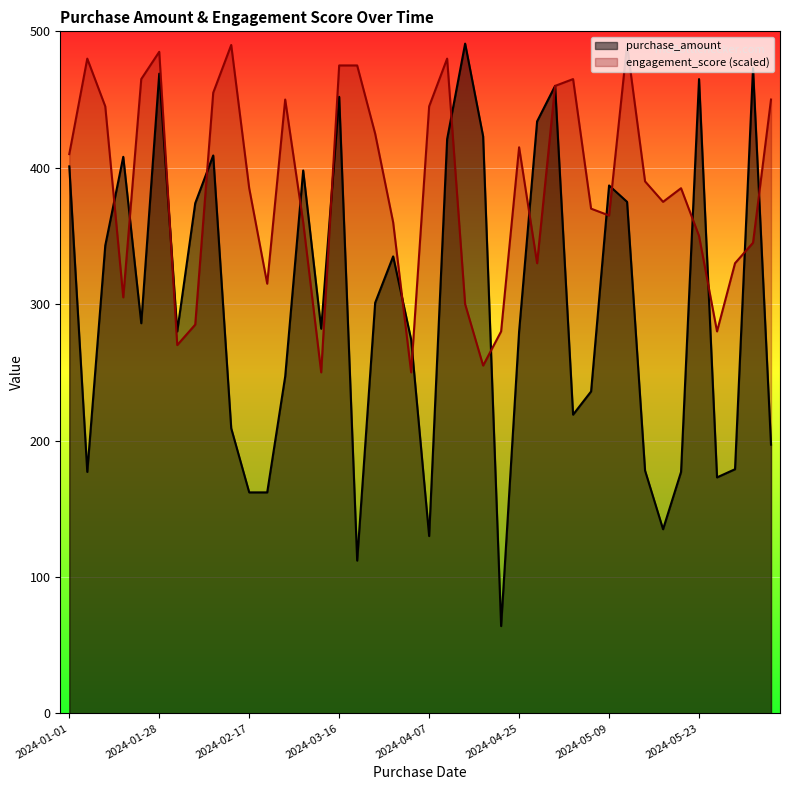

List the labels in order of purchase_amount value, smallest first.

2024-04-16, 2024-03-18, 2024-04-07, 2024-05-18, 2024-02-17, 2024-02-29, 2024-05-24, 2024-01-05, 2024-05-19, 2024-05-14, 2024-05-26, 2024-05-28, 2024-02-15, 2024-05-06, 2024-05-08, 2024-03-01, 2024-04-06, 2024-01-30, 2024-04-25, 2024-03-14, 2024-01-20, 2024-03-24, 2024-03-28, 2024-01-10, 2024-02-02, 2024-05-12, 2024-05-09, 2024-03-11, 2024-01-01, 2024-01-19, 2024-02-12, 2024-04-08, 2024-04-14, 2024-04-27, 2024-03-16, 2024-04-28, 2024-05-23, 2024-01-28, 2024-05-27, 2024-04-10